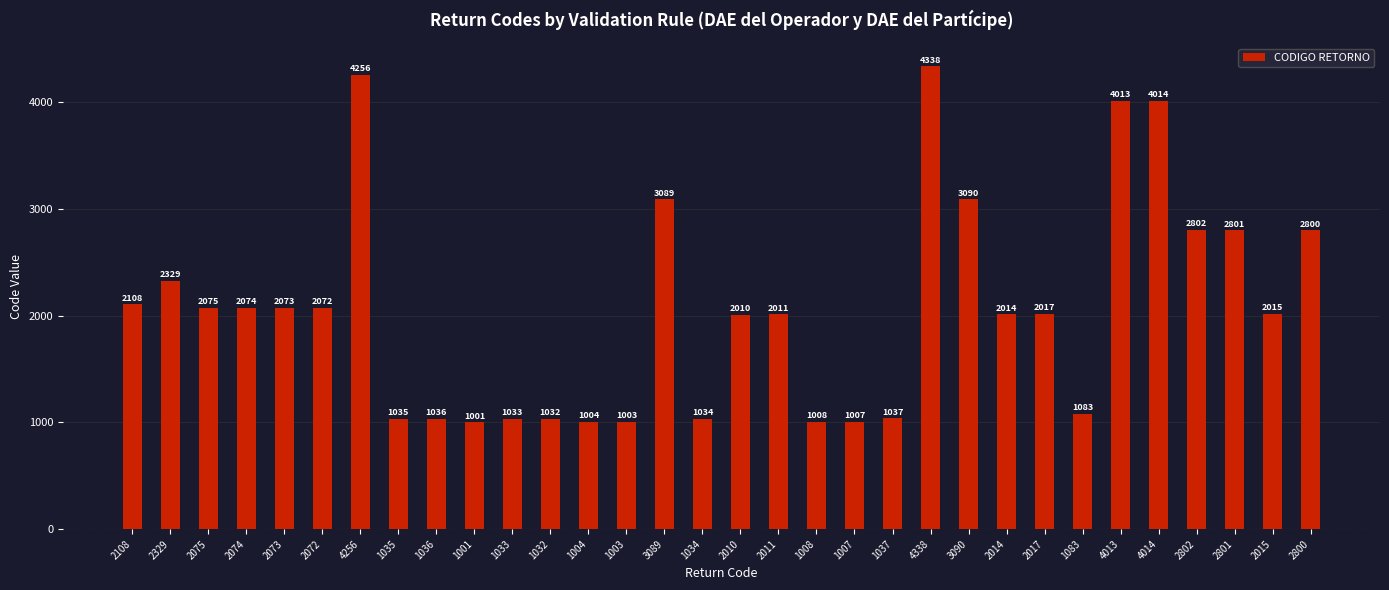

What is the change in value from 1036 to 3090?

+2054